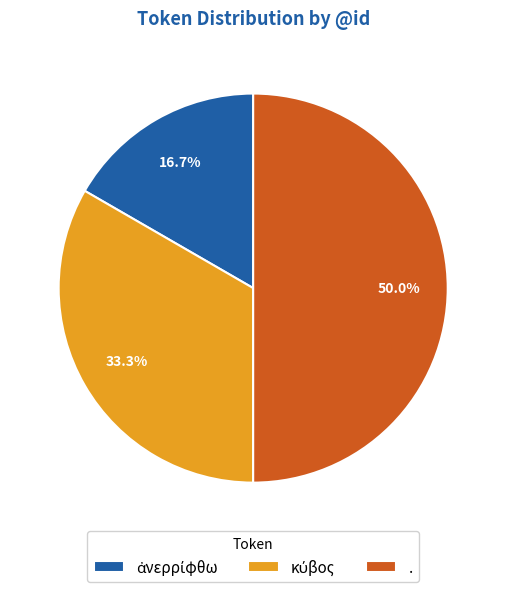

What percentage is NOT represented by .?

50.0%